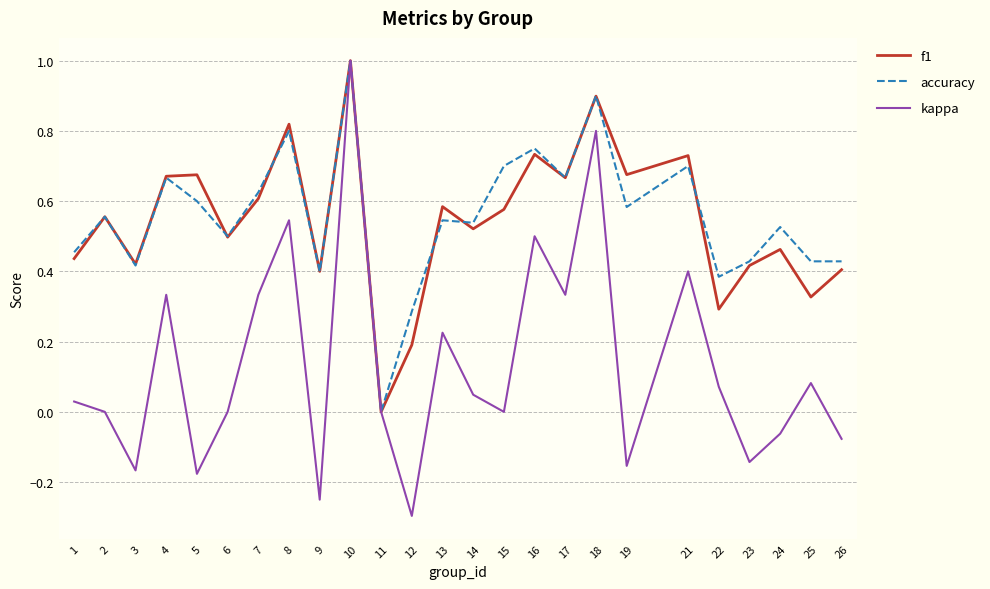

How many positive values does the accuracy series have?

24